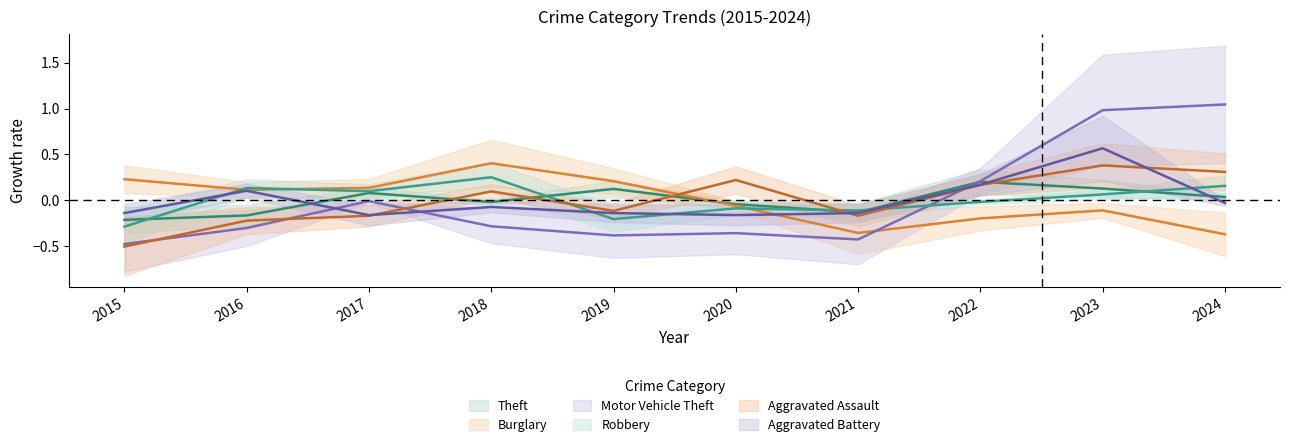

Reading right to left, what are all the values shown in this chart?

Theft: 2024=0.0	2023=0.1	2022=0.2	2021=-0.1	2020=-0.0	2019=0.1	2018=-0.0	2017=0.1	2016=-0.2	2015=-0.2
Burglary: 2024=-0.4	2023=-0.1	2022=-0.2	2021=-0.4	2020=-0.1	2019=0.2	2018=0.4	2017=0.1	2016=0.1	2015=0.2
Motor Vehicle Theft: 2024=1.0	2023=1.0	2022=0.2	2021=-0.4	2020=-0.4	2019=-0.4	2018=-0.3	2017=-0.0	2016=-0.3	2015=-0.5
Robbery: 2024=0.2	2023=0.1	2022=-0.0	2021=-0.1	2020=-0.1	2019=-0.2	2018=0.3	2017=0.1	2016=0.1	2015=-0.3
Aggravated Assault: 2024=0.3	2023=0.4	2022=0.2	2021=-0.2	2020=0.2	2019=-0.1	2018=0.1	2017=-0.2	2016=-0.2	2015=-0.5
Aggravated Battery: 2024=-0.0	2023=0.6	2022=0.2	2021=-0.1	2020=-0.2	2019=-0.1	2018=-0.1	2017=-0.2	2016=0.1	2015=-0.1